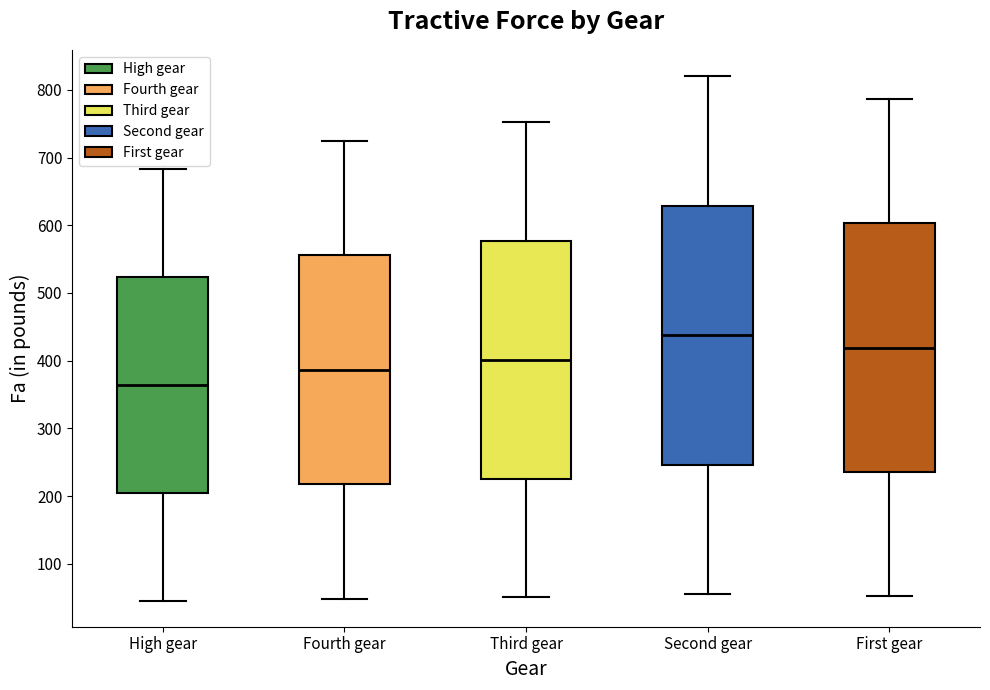

Which box's median line is the lowest?

High gear